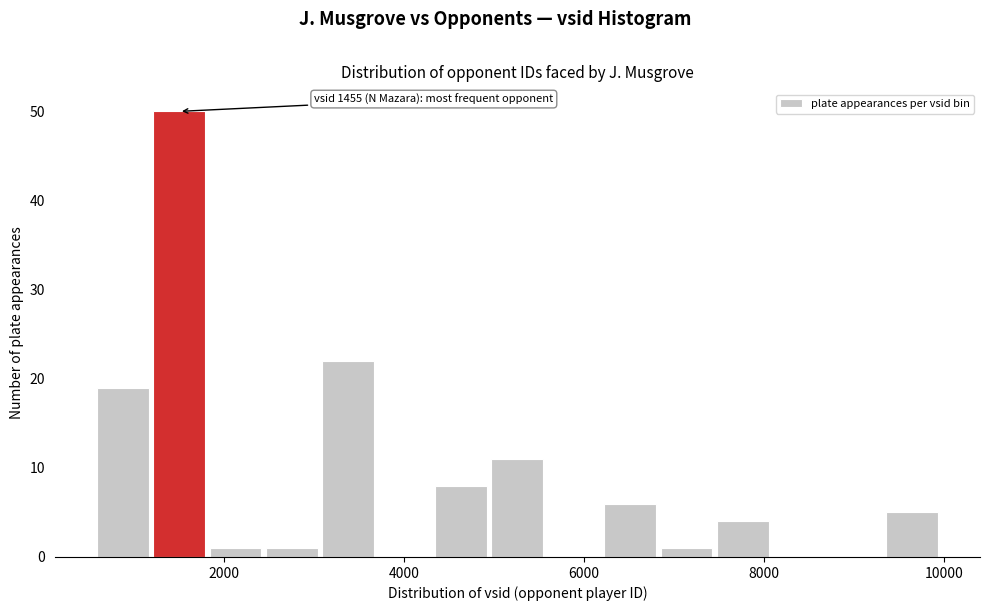

Around what value on the x-axis is the tallest bar? Give the approximate position of its centre, as read against the axis.

1600